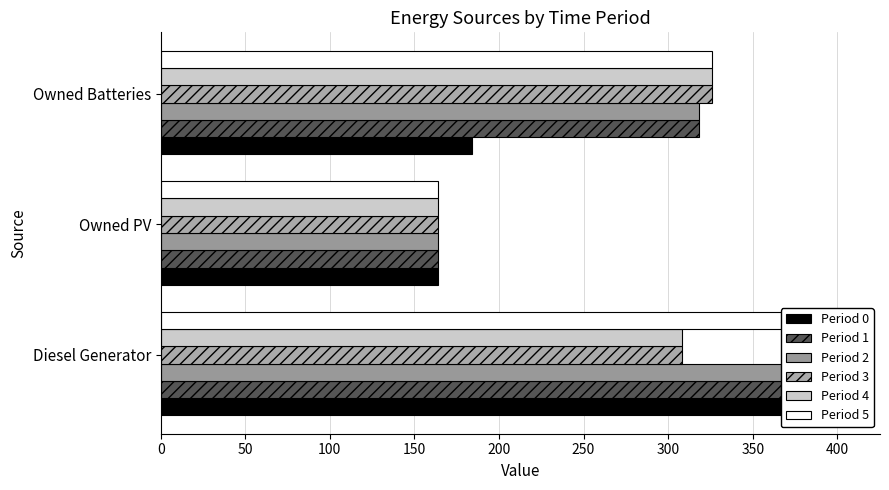

How many bars are there in total?

18